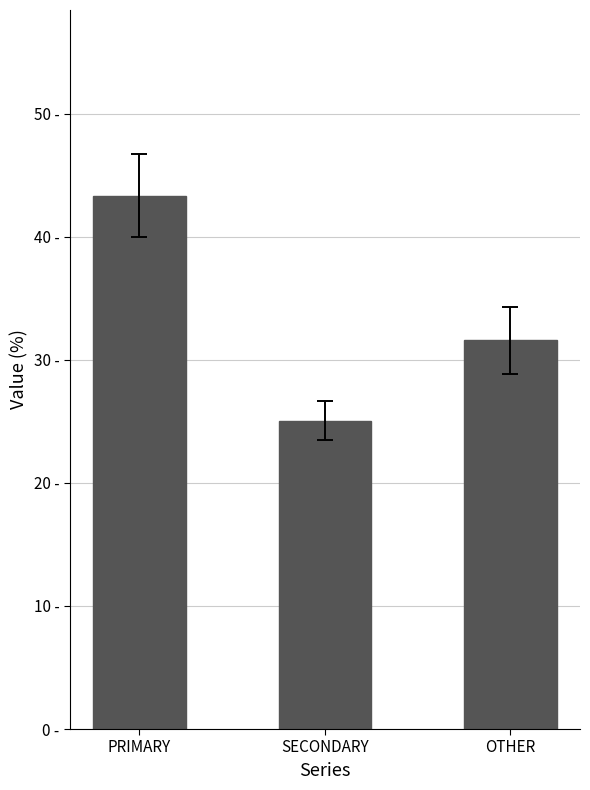

What is the approximate value at SECONDARY?

25.1